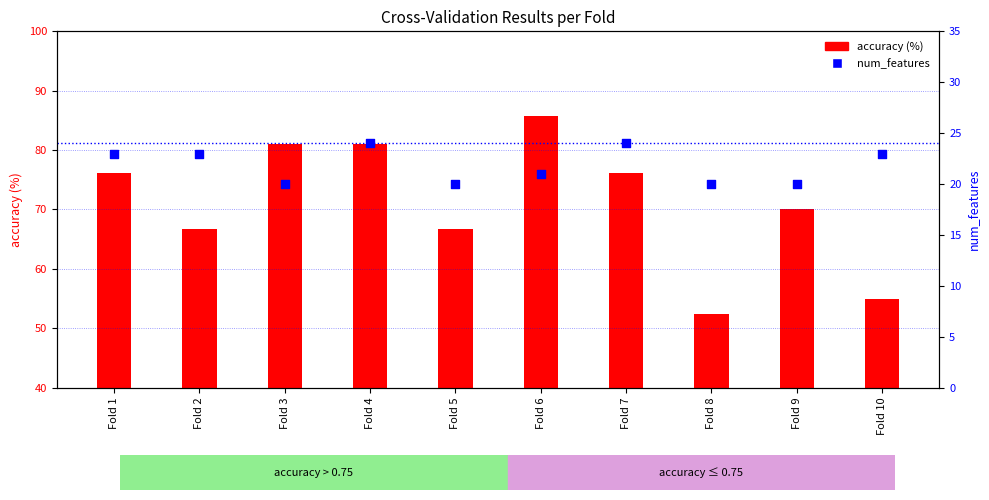

At which category is the sum across all series the highest?

Fold 6